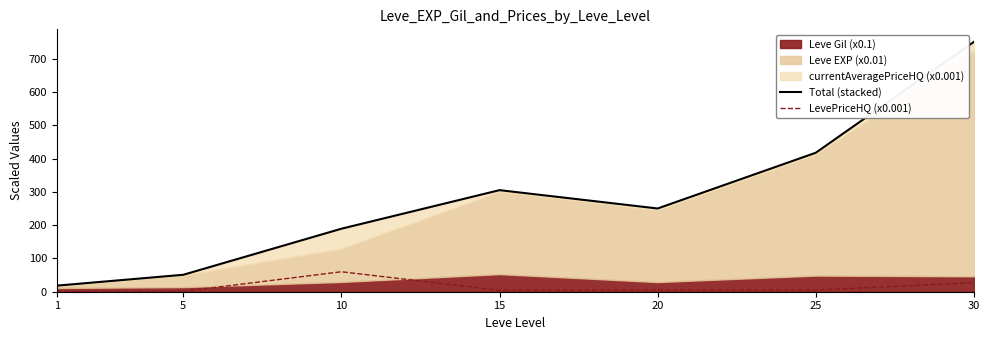

What is the average value of the Total (stacked) series?

283.1